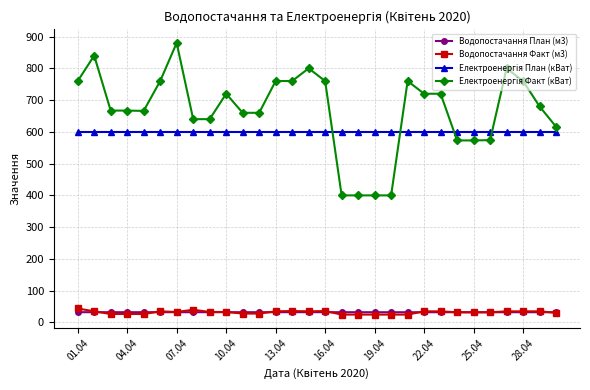

What is the value of the Водопостачання Факт (м3) point at the 29th from the left?

35.0